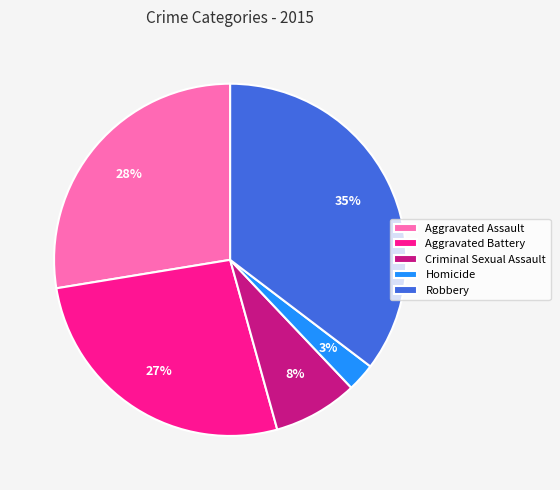

How many segments does this pie chart have?

5